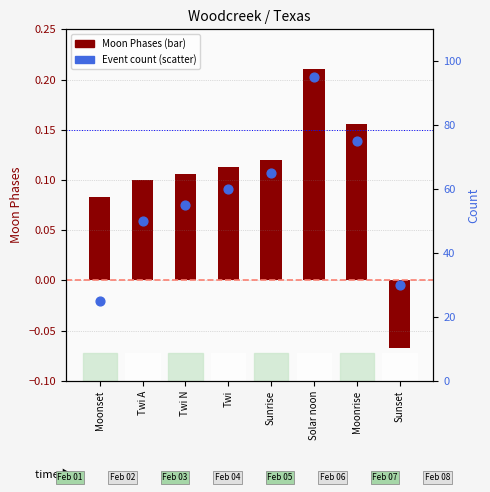

What is the total value across all series at Twi?

60.1